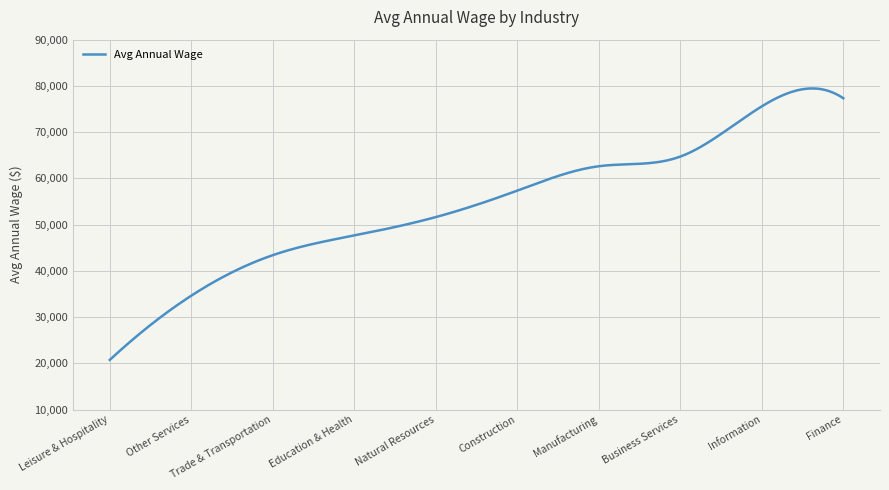

What is the difference between the maximum and minimum values?

58714.3